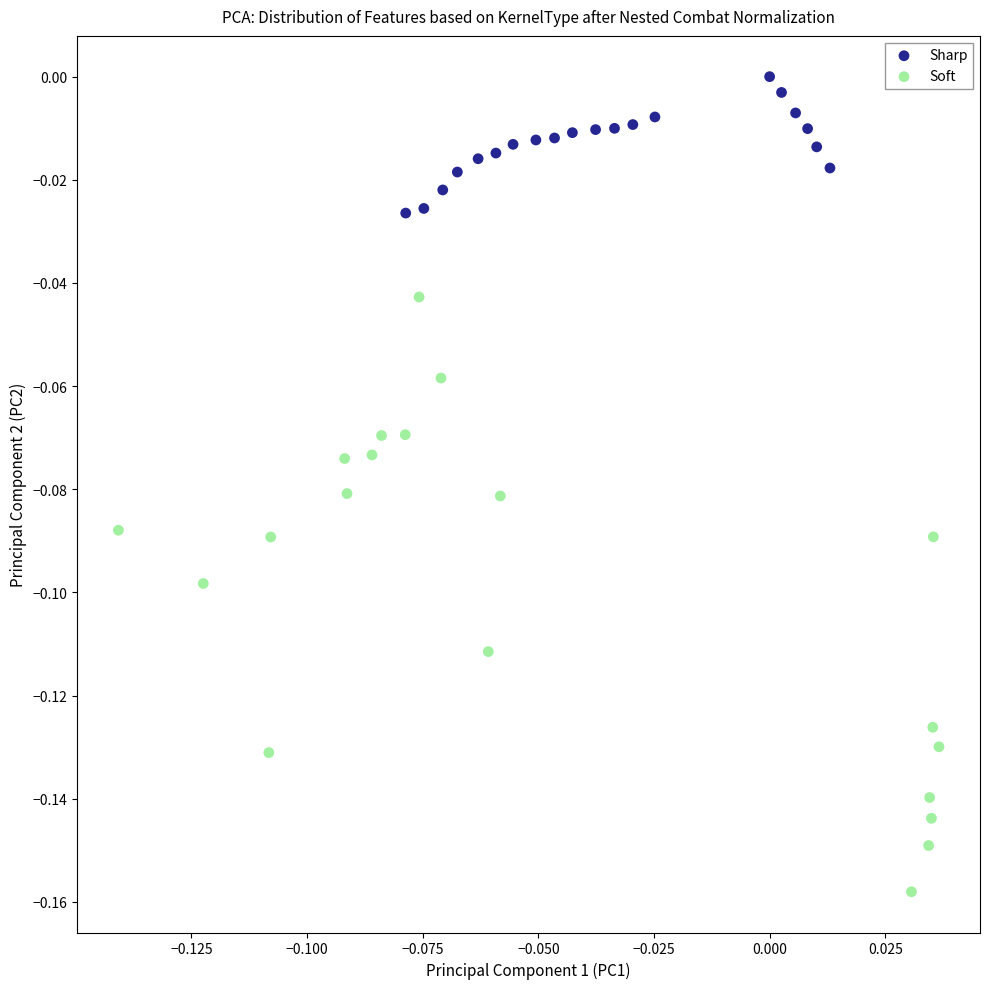

Which series contains the lowest Y value?

Soft